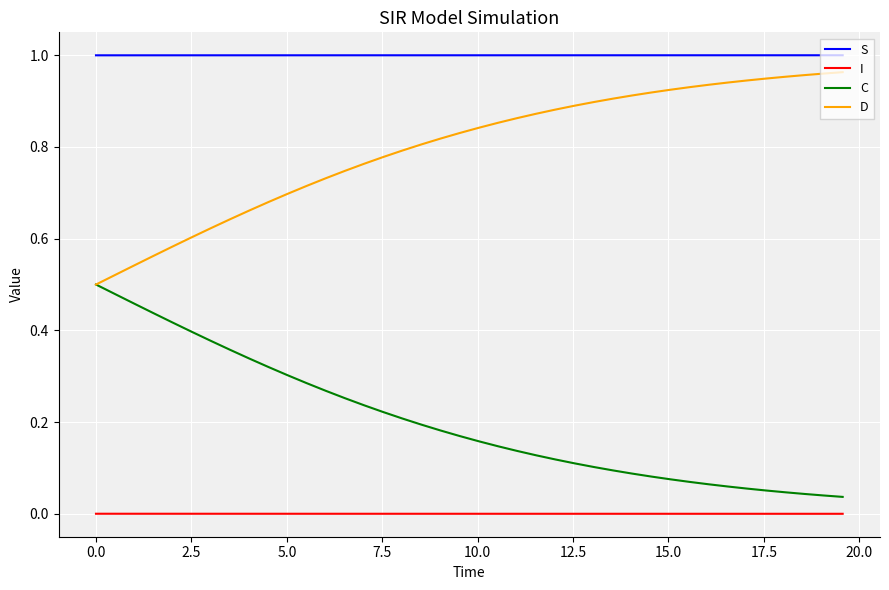

Which series has the largest total across all categories?

S